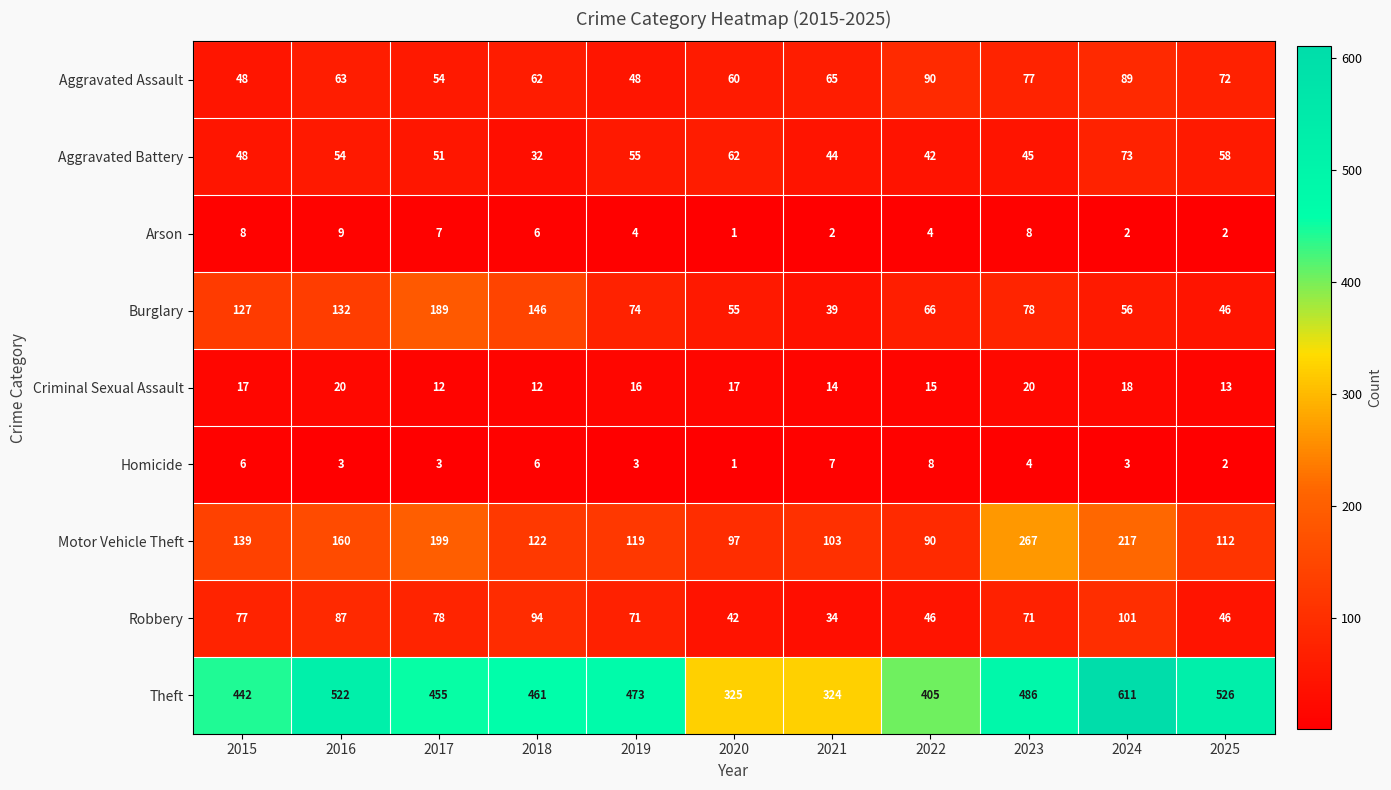

What is the difference between the maximum and second lowest values in the Arson series?

7